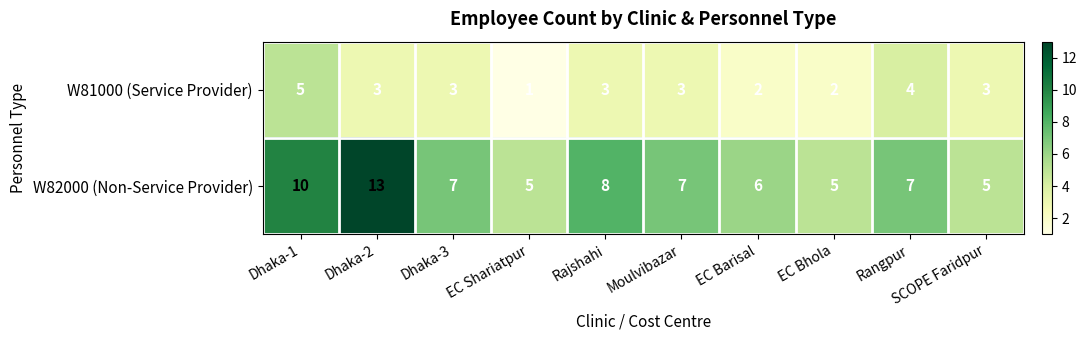

Rank the series by their average value, from lowest to highest.

W81000 (Service Provider), W82000 (Non-Service Provider)